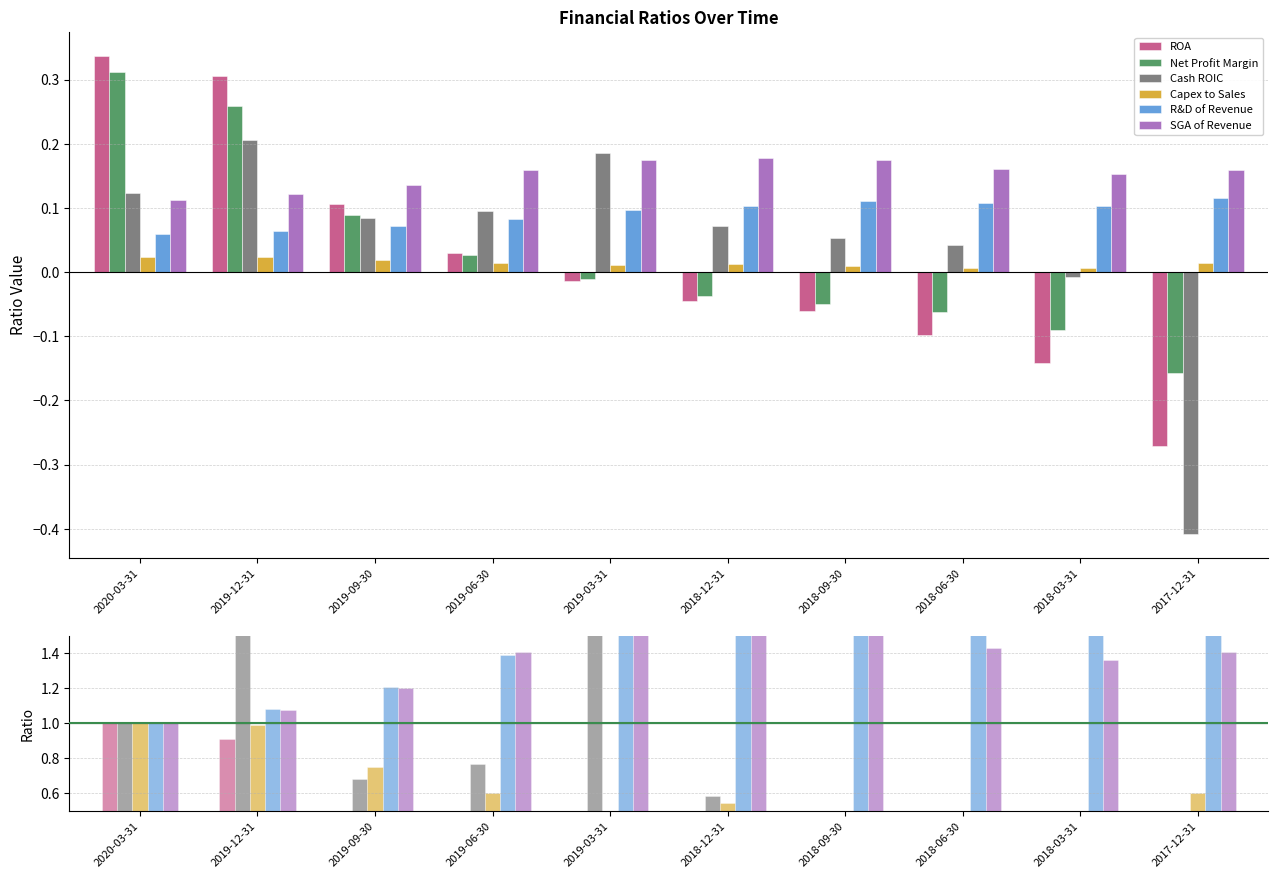

List the labels in order of R&D of Revenue value, largest first.

2017-12-31, 2018-09-30, 2018-06-30, 2018-03-31, 2018-12-31, 2019-03-31, 2019-06-30, 2019-09-30, 2019-12-31, 2020-03-31